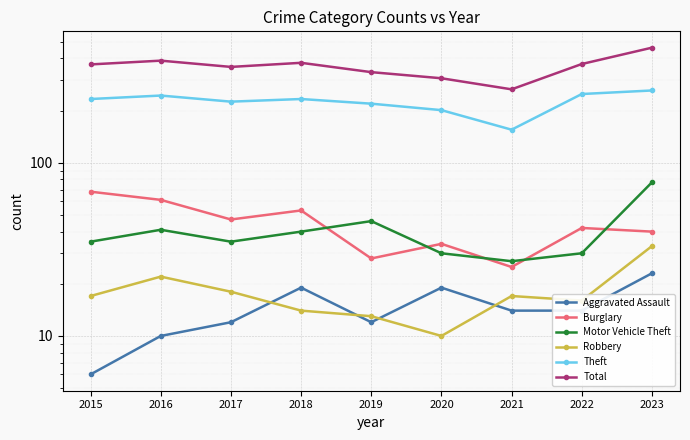

Which category has the lowest value across all series?

2015